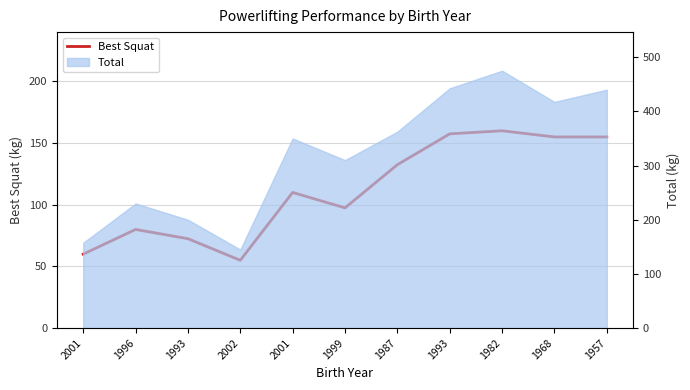

Count the number of values greater than 110.

5